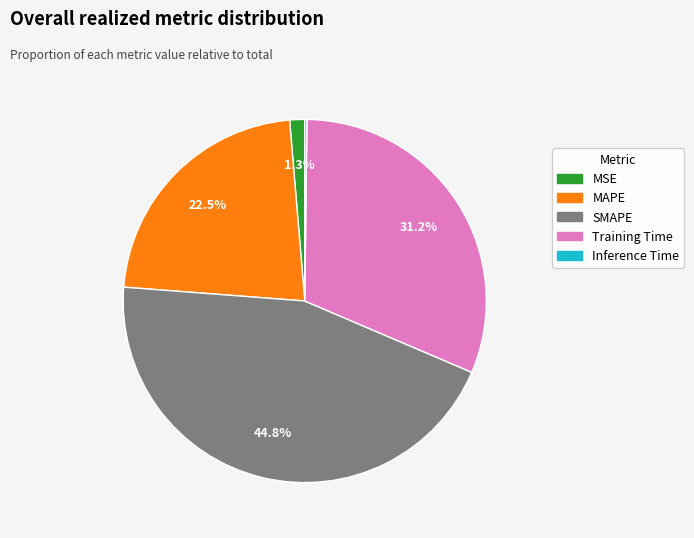

What percentage is the Training Time slice, to the nearest percent?

31%